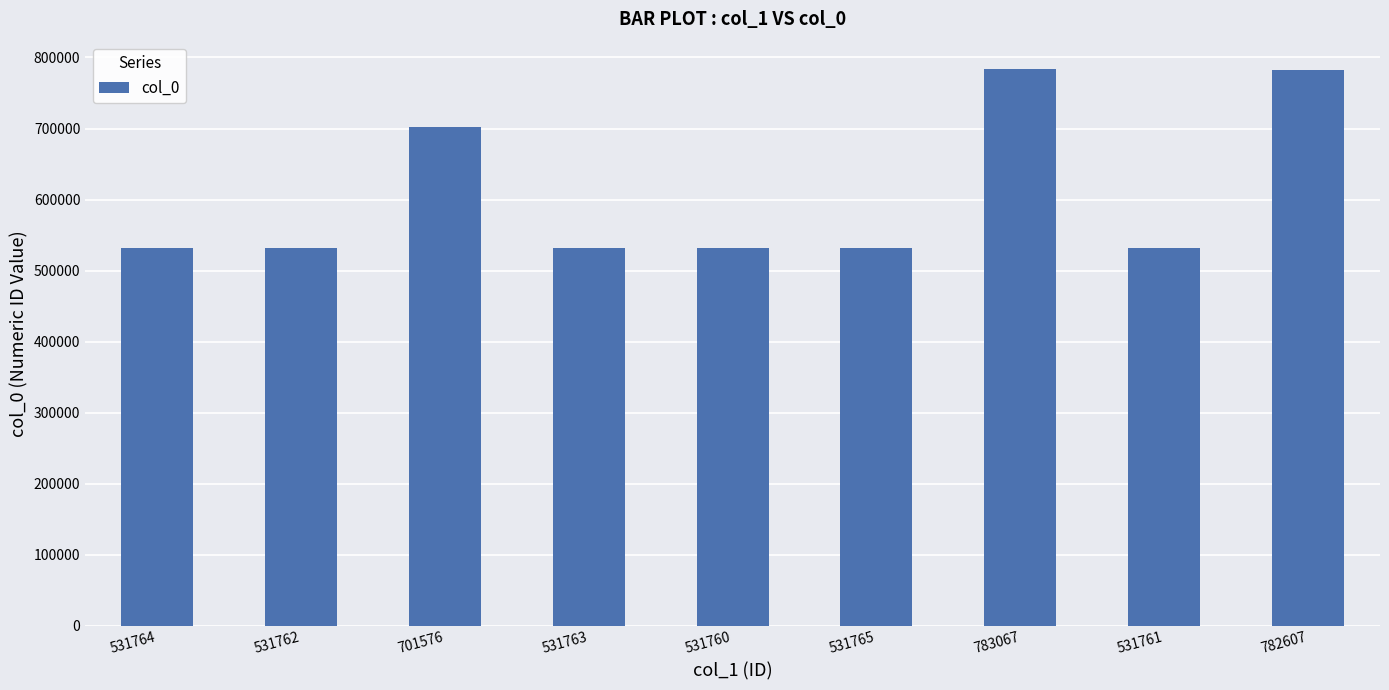

Where is the data nearest to the value 657413?

701576